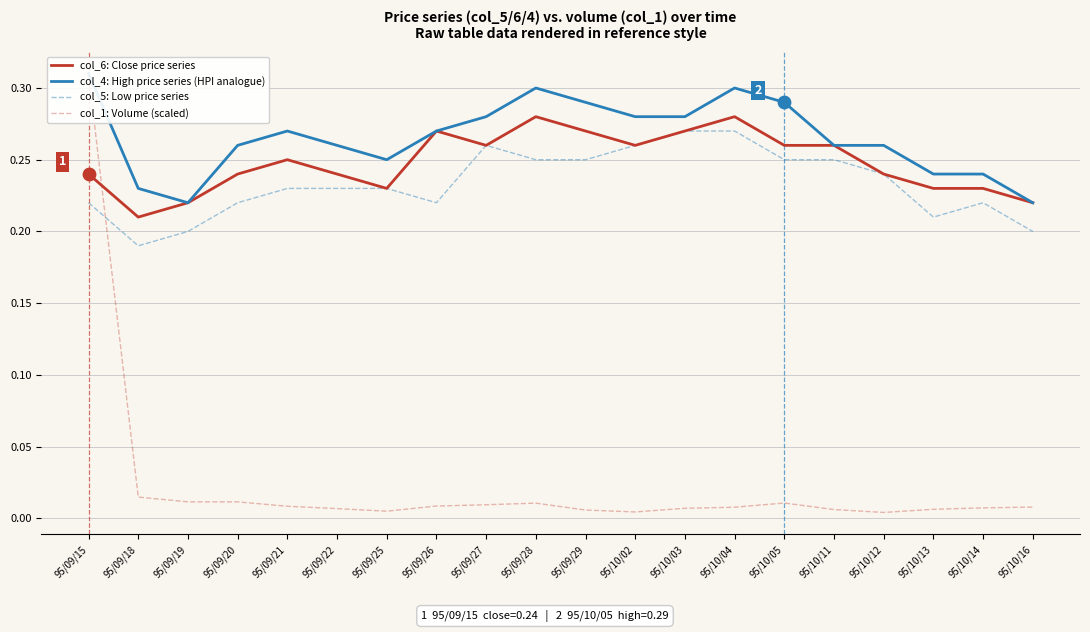

Which series contains the lowest Y value?

col_1: Volume (scaled)